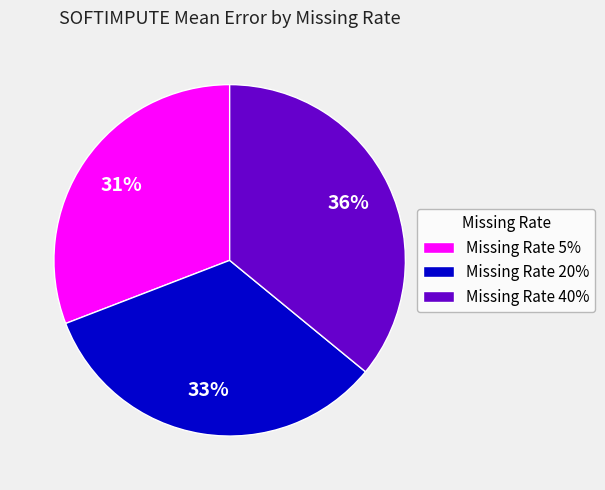

What is the ratio of the value at Missing Rate 40% to the value at Missing Rate 5%?

1.2